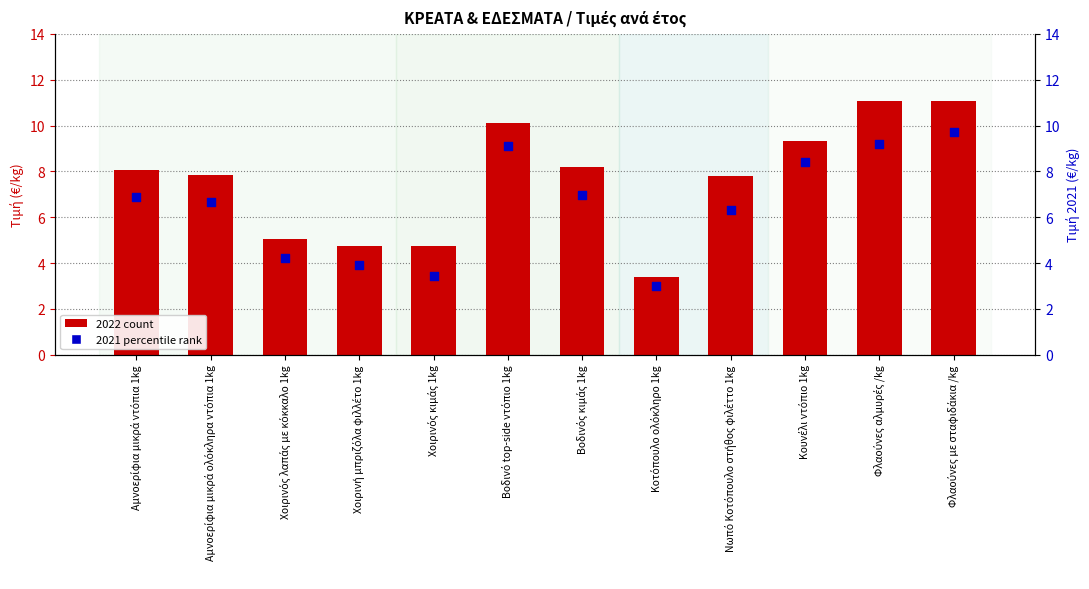

Which series has the widest spread of Y values?

2022